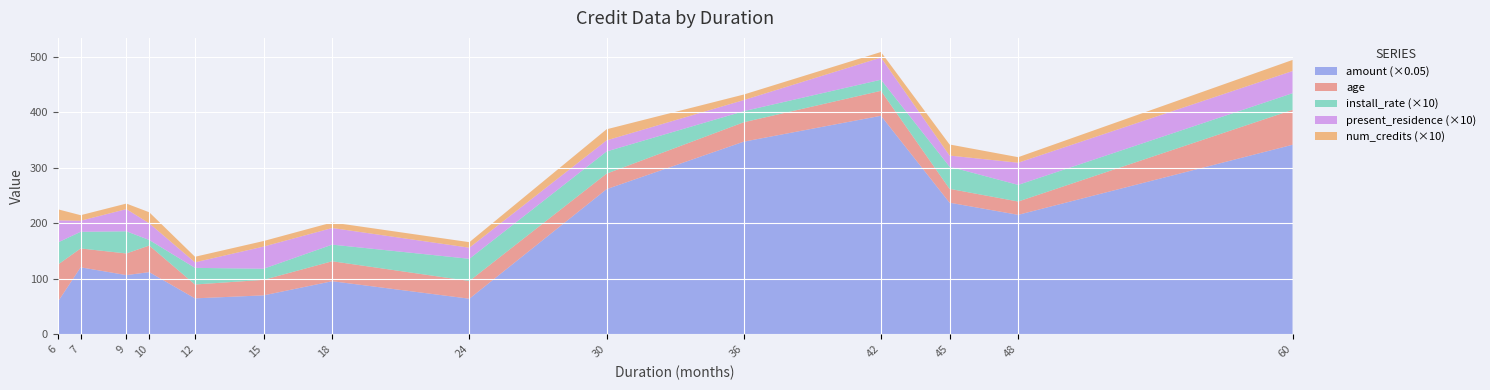

Reading left to right, extract all data points from this chart.

amount: 6=1169	7=2415	9=2134	10=2241	12=1295	15=1403	18=1913	24=1282	30=5234	36=6948	42=7882	45=4746	48=4308	60=6836
age: 6=67	7=34	9=39	10=48	12=25	15=28	18=36	24=32	30=28	36=35	42=45	45=25	48=24	60=63
install_rate: 6=4	7=3	9=4	10=1	12=3	15=2	18=3	24=4	30=4	36=2	42=2	45=4	48=3	60=3
present_residence: 6=4	7=2	9=4	10=3	12=1	15=4	18=3	24=2	30=2	36=2	42=4	45=2	48=4	60=4
num_credits: 6=2	7=1	9=1	10=2	12=1	15=1	18=1	24=1	30=2	36=1	42=1	45=2	48=1	60=2